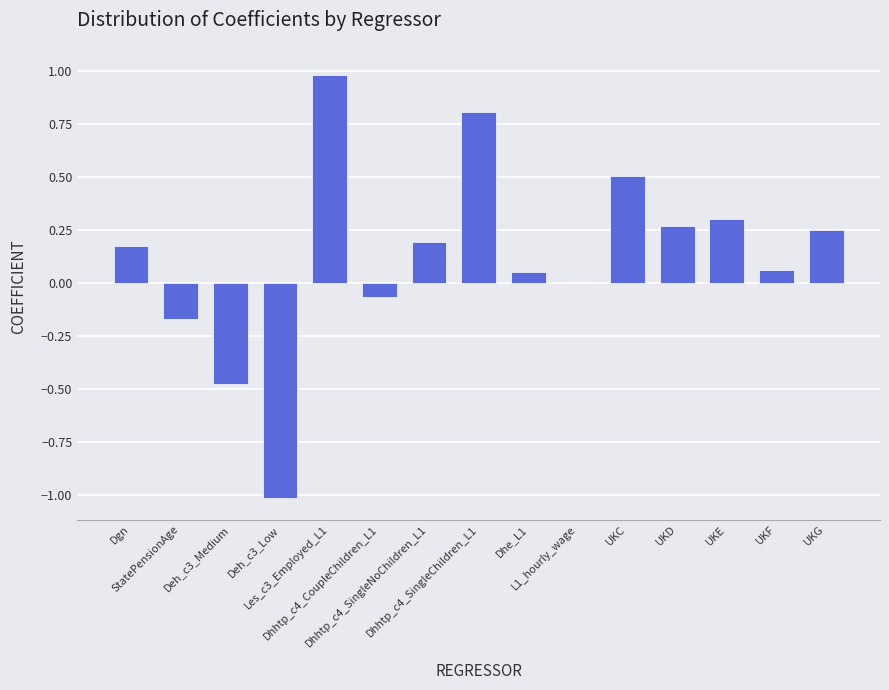

At which category does the chart reach its peak across all series?

Les_c3_Employed_L1